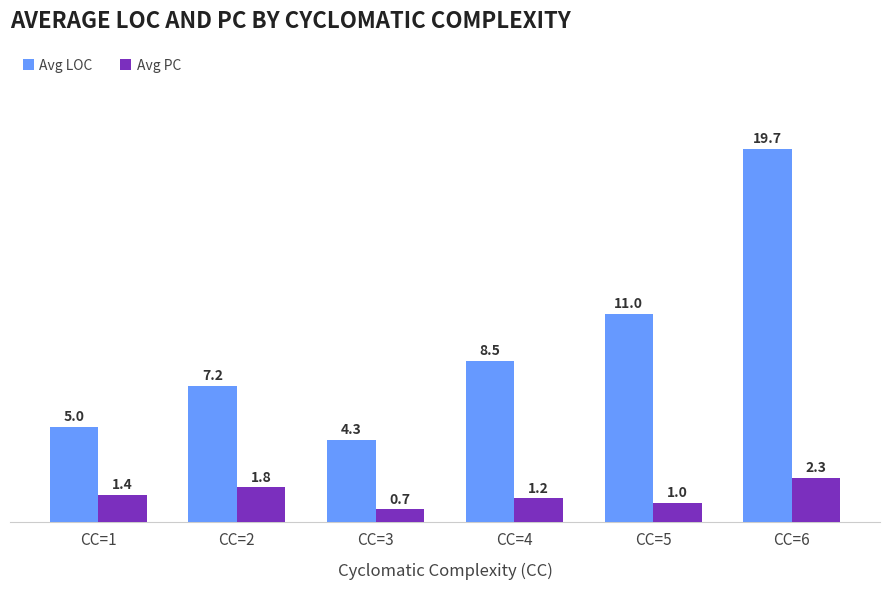

At CC=2, list the series in order from largest to smallest.

Avg LOC, Avg PC